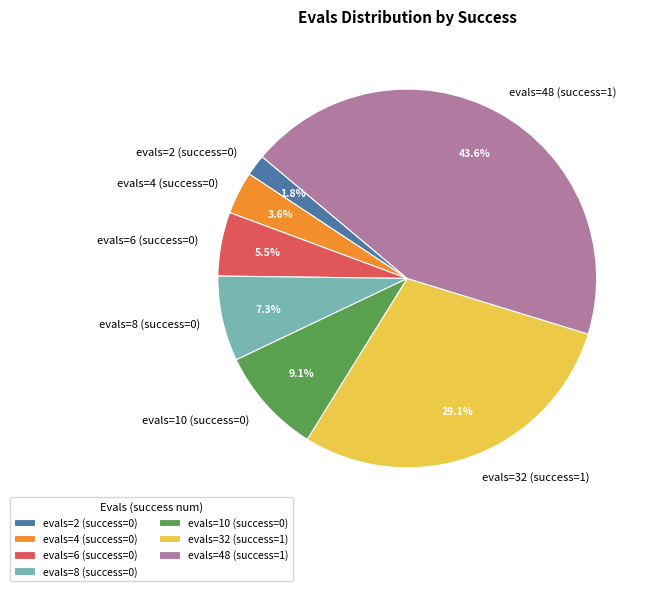

What is the smallest slice in the pie chart?

evals=2 (success=0)